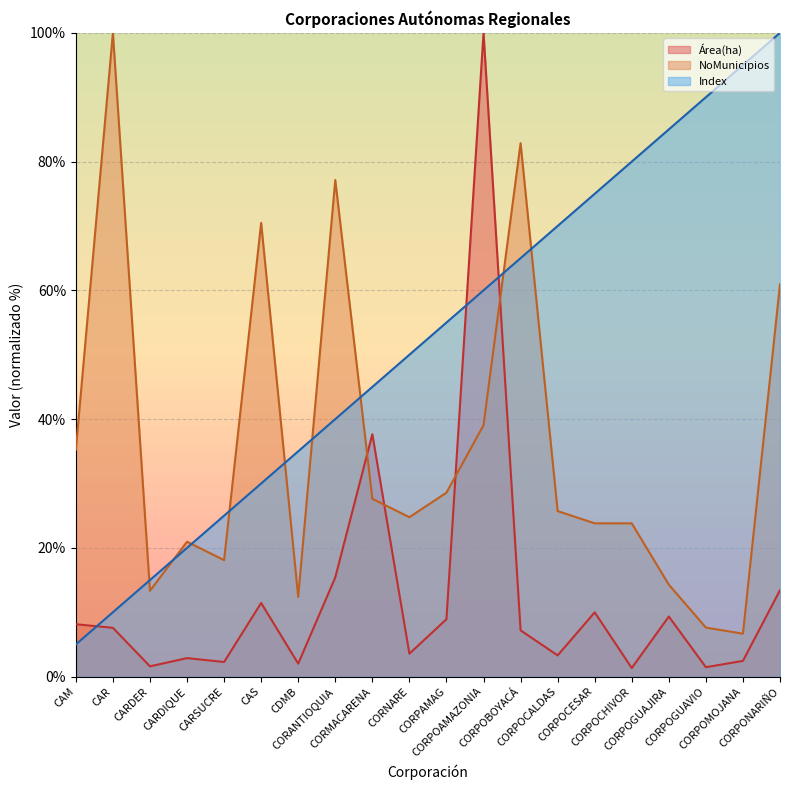

What position from the right is CORPOBOYACÁ?

8